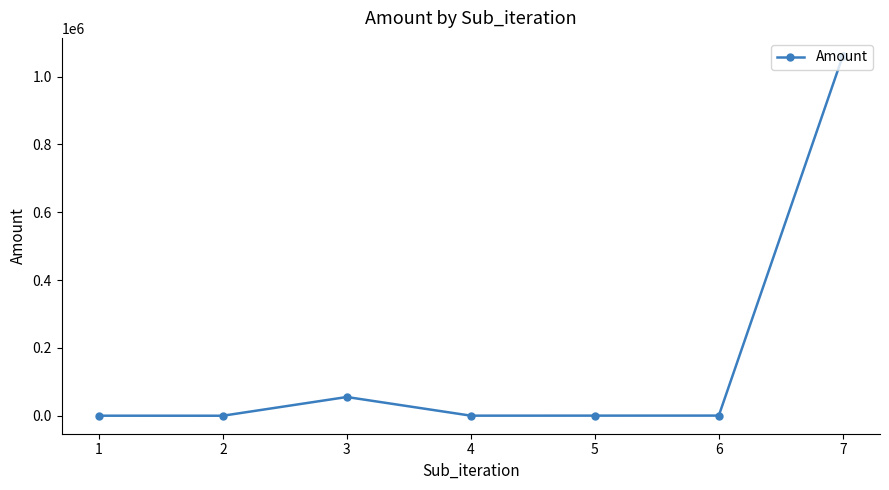

Which category has the highest value across all series?

7